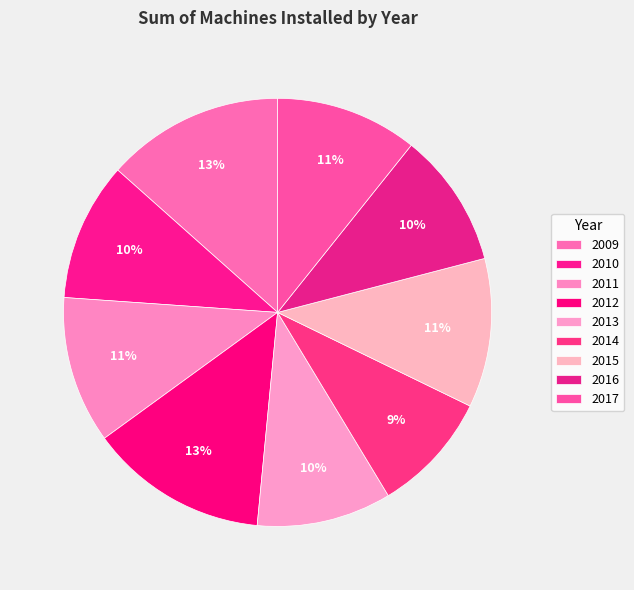

The 2017 slice represents 1% of the pie. True or false?

False